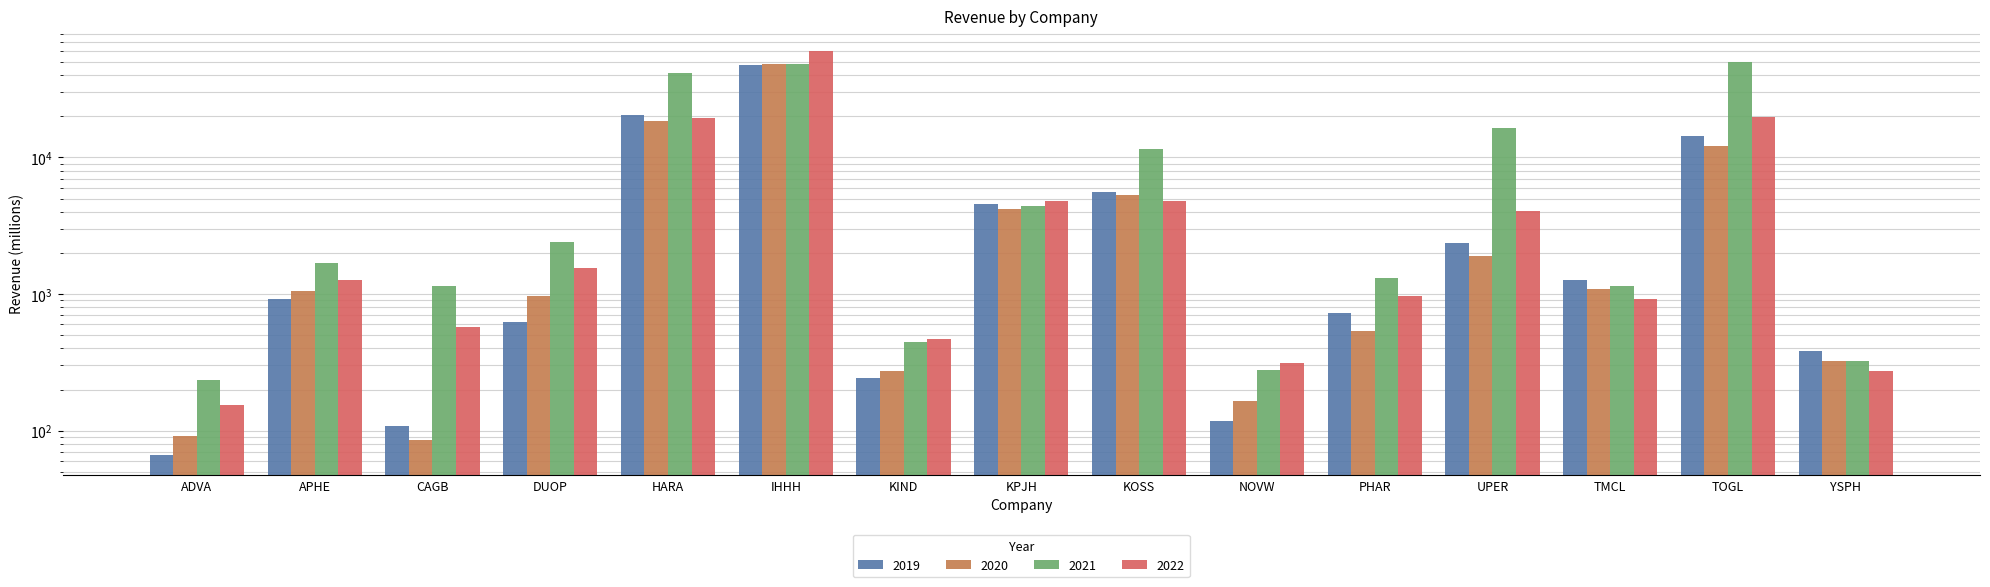

Reading left to right, extract all data points from this chart.

2019: ADVA=66.5	APHE=916.9	CAGB=108.9	DUOP=628.8	HARA=20449.4	IHHH=47266.5	KIND=244.3	KPJH=4575.1	KOSS=5550.6	NOVW=117.6	PHAR=724.2	UPER=2366.9	TMCL=1267.6	TOGL=14339.3	YSPH=380.3
2020: ADVA=91.7	APHE=1057.1	CAGB=85.0	DUOP=971.8	HARA=18484.6	IHHH=47993.7	KIND=272.5	KPJH=4195.0	KOSS=5320.4	NOVW=165.2	PHAR=538.1	UPER=1890.8	TMCL=1097.4	TOGL=12035.7	YSPH=325.2
2021: ADVA=233.8	APHE=1681.8	CAGB=1138.7	DUOP=2386.4	HARA=41611.1	IHHH=48274.7	KIND=442.3	KPJH=4442.0	KOSS=11510.4	NOVW=278.0	PHAR=1308.5	UPER=16350.9	TMCL=1149.6	TOGL=50189.9	YSPH=320.9
2022: ADVA=154.3	APHE=1262.1	CAGB=573.8	DUOP=1553.9	HARA=19331.7	IHHH=60433.1	KIND=466.1	KPJH=4758.5	KOSS=4757.6	NOVW=314.6	PHAR=969.4	UPER=4020.2	TMCL=923.2	TOGL=19614.8	YSPH=271.9